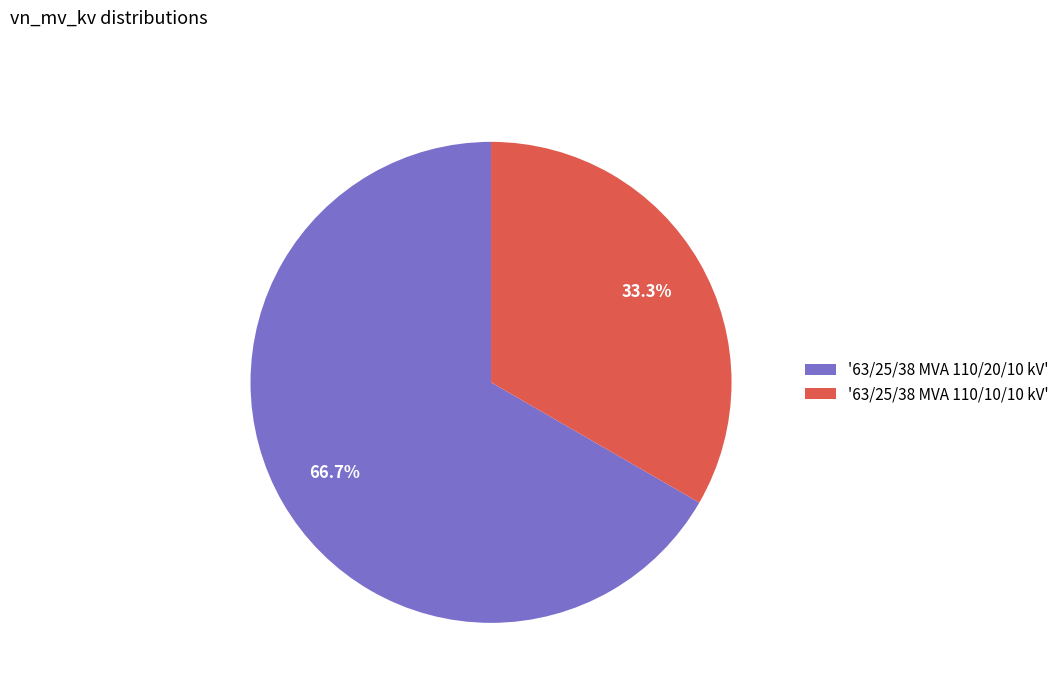

Which category accounts for the majority?

'63/25/38 MVA 110/20/10 kV'